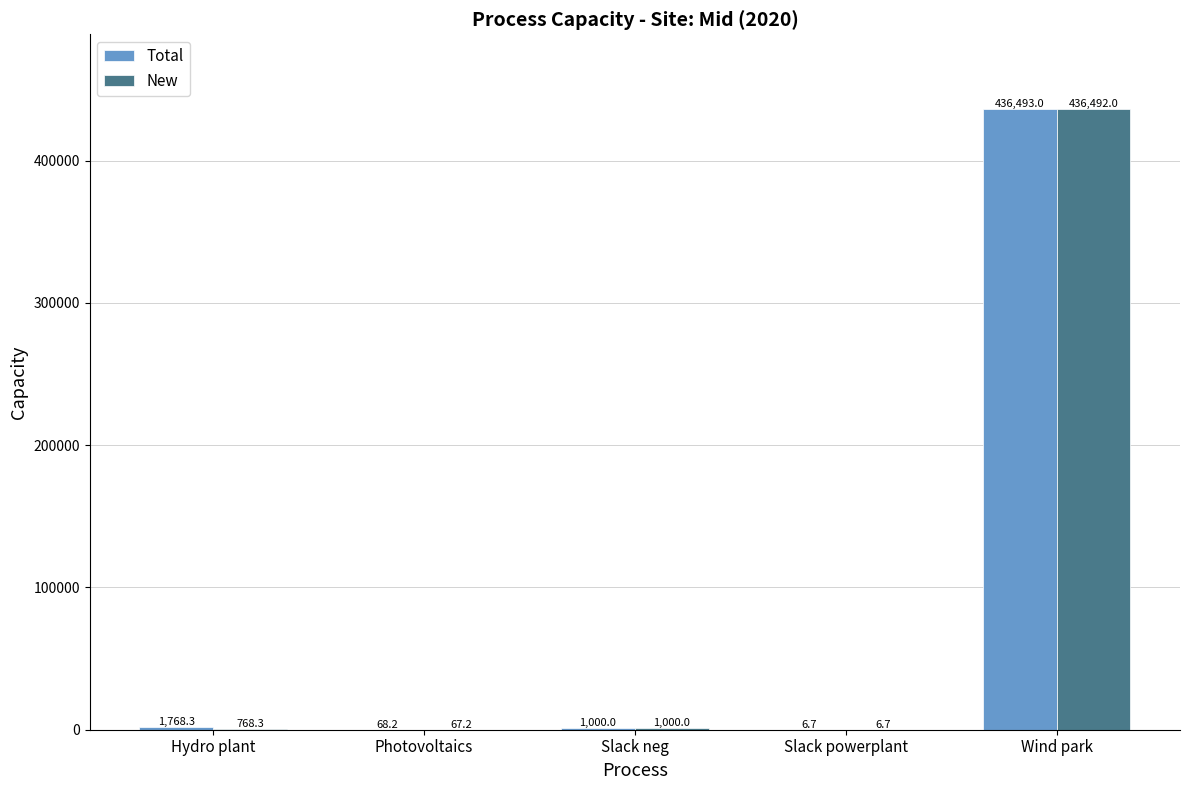

How many data points does each series have?

5